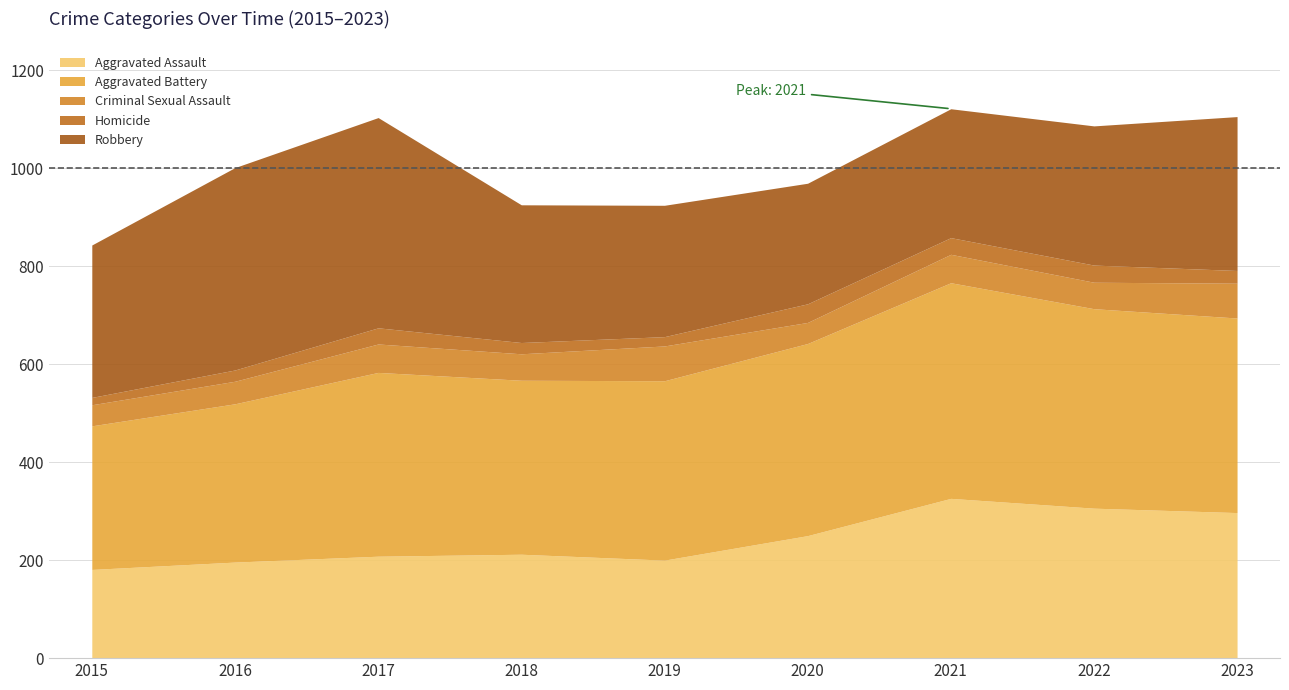

List the labels in order of Robbery value, largest first.

2017, 2016, 2023, 2015, 2022, 2018, 2019, 2021, 2020